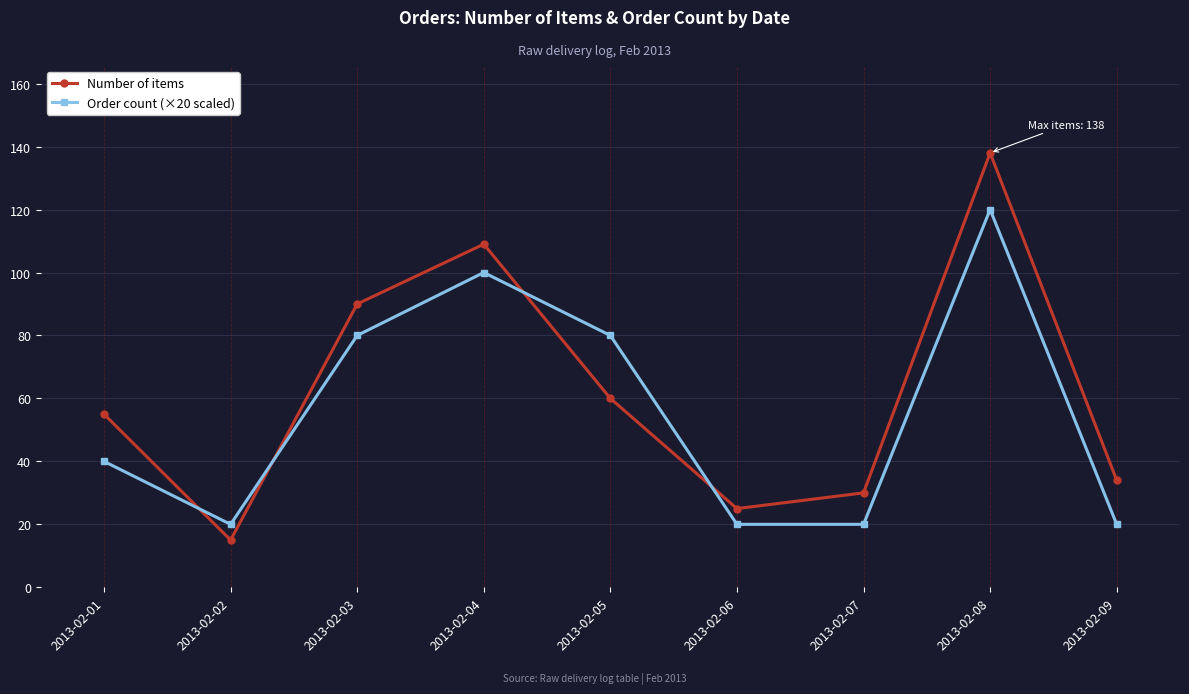

True or false: Number of items has a value of 109 at 2013-02-04.

True